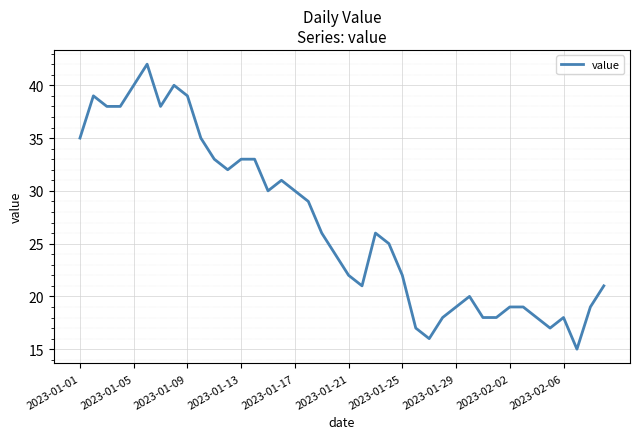

What is the minimum value shown in the chart?

15